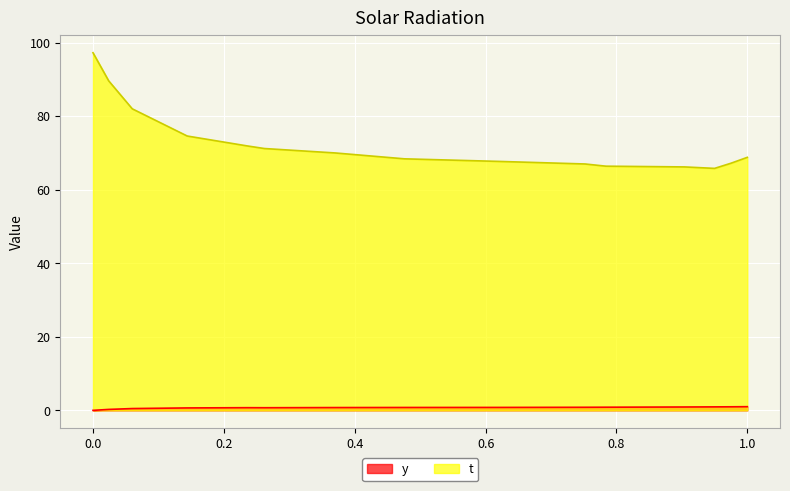

True or false: t and y intersect in this chart.

False